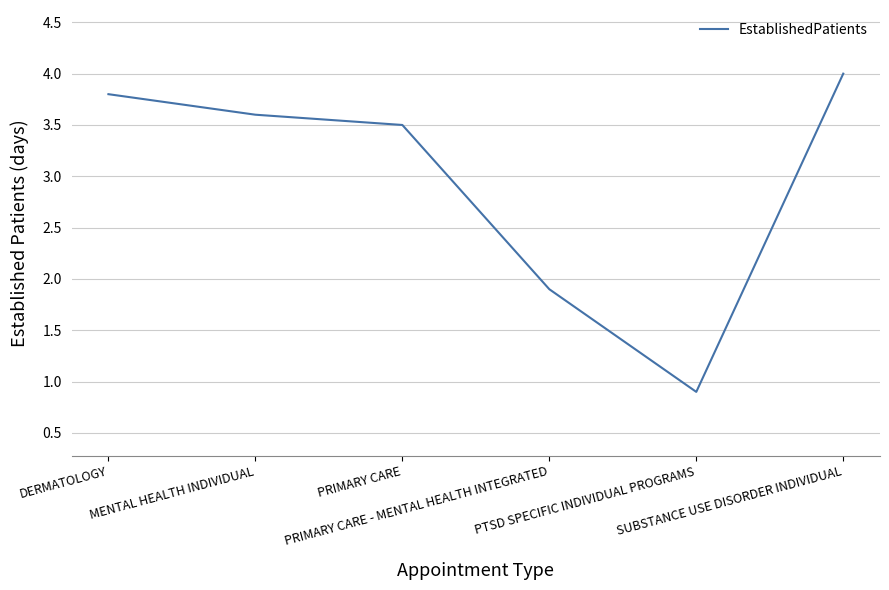

How many categories are shown in the chart?

6